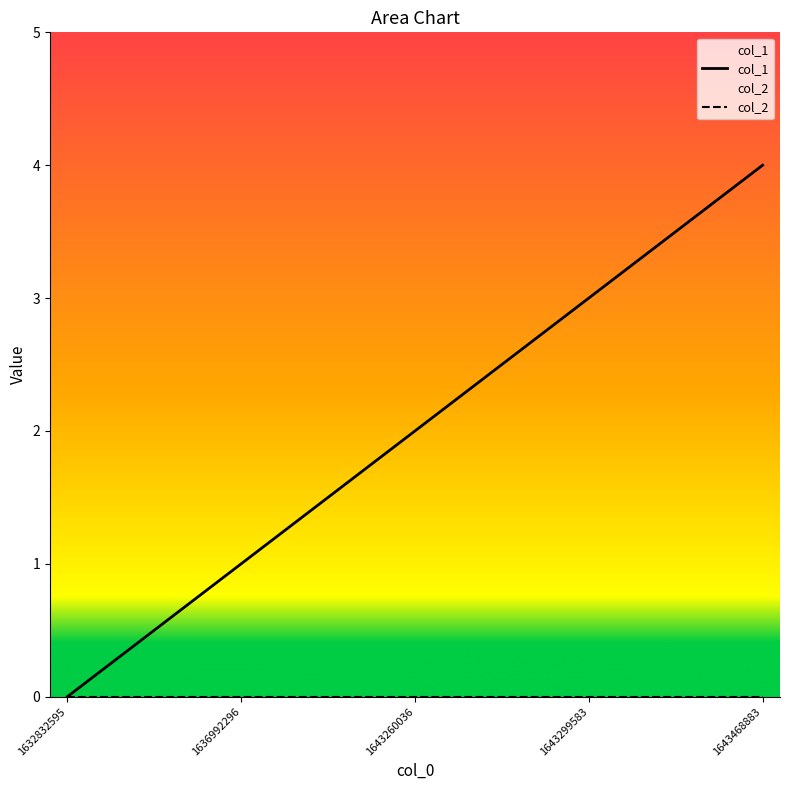

What is the value of the col_1 point at the 3rd from the left?

2